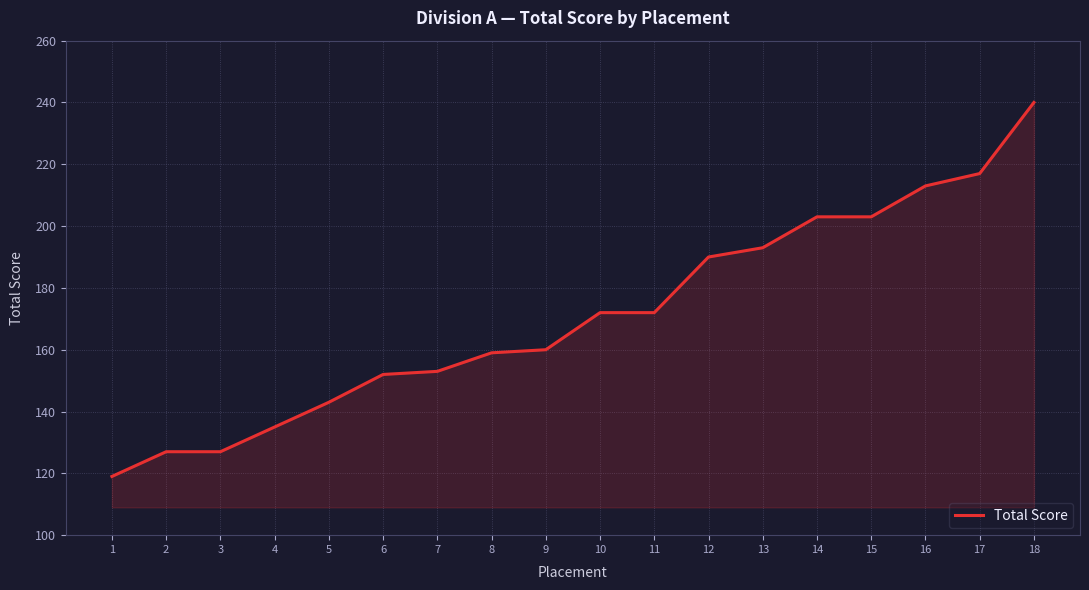

Does the chart have visible grid lines?

Yes